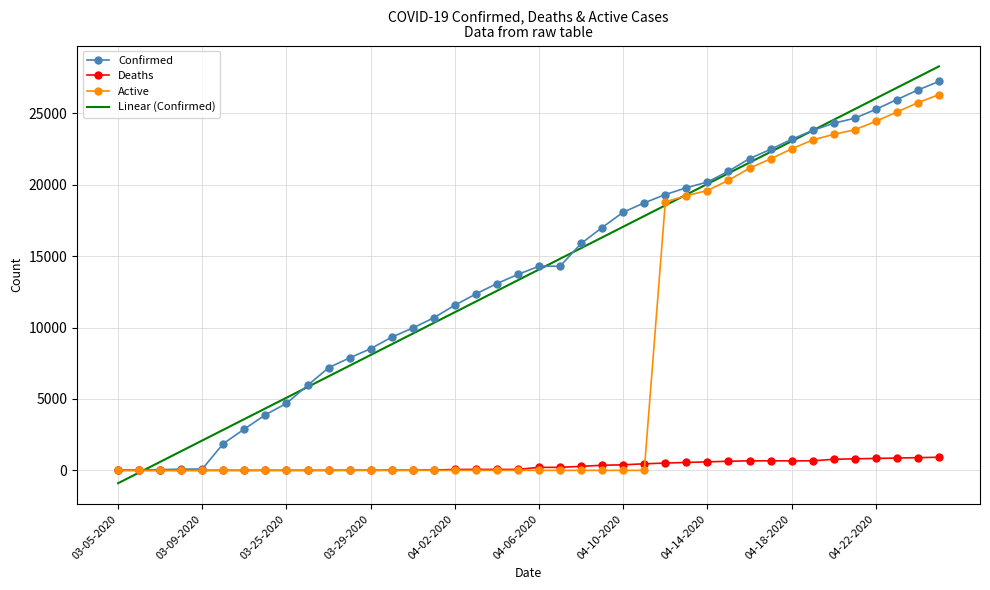

True or false: Linear (Confirmed) has more than 2 interior local peaks.

False